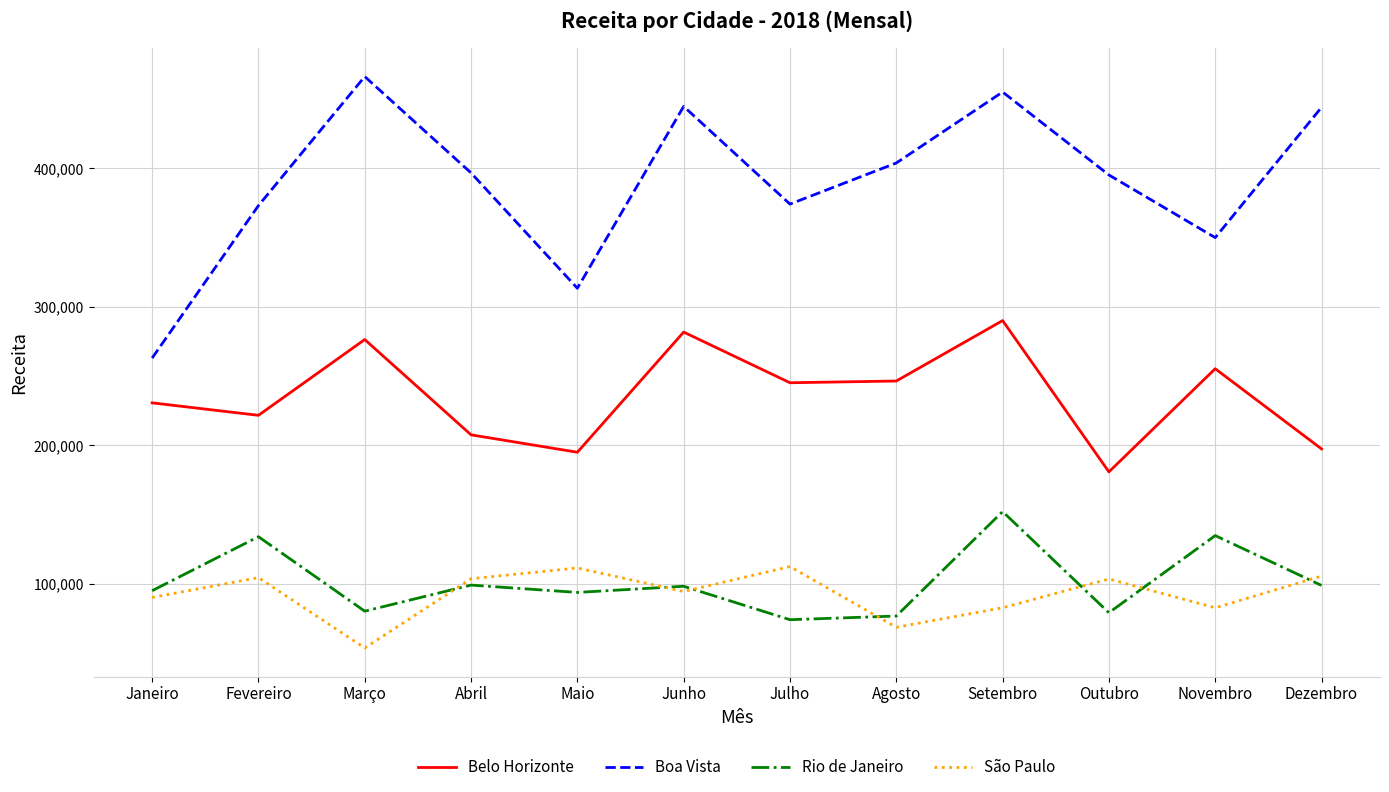

What is the total value across all series at Março?

876479